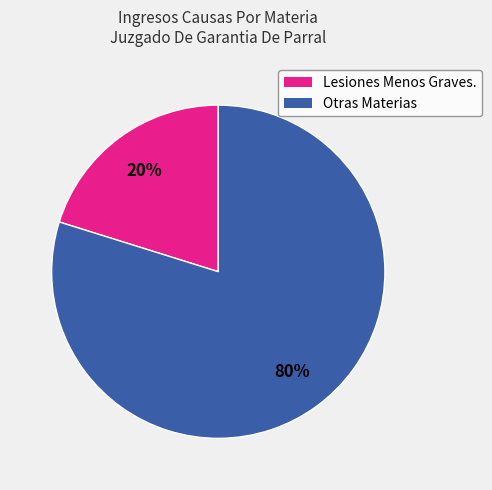

To the nearest percent, what is the average slice percentage?

50%